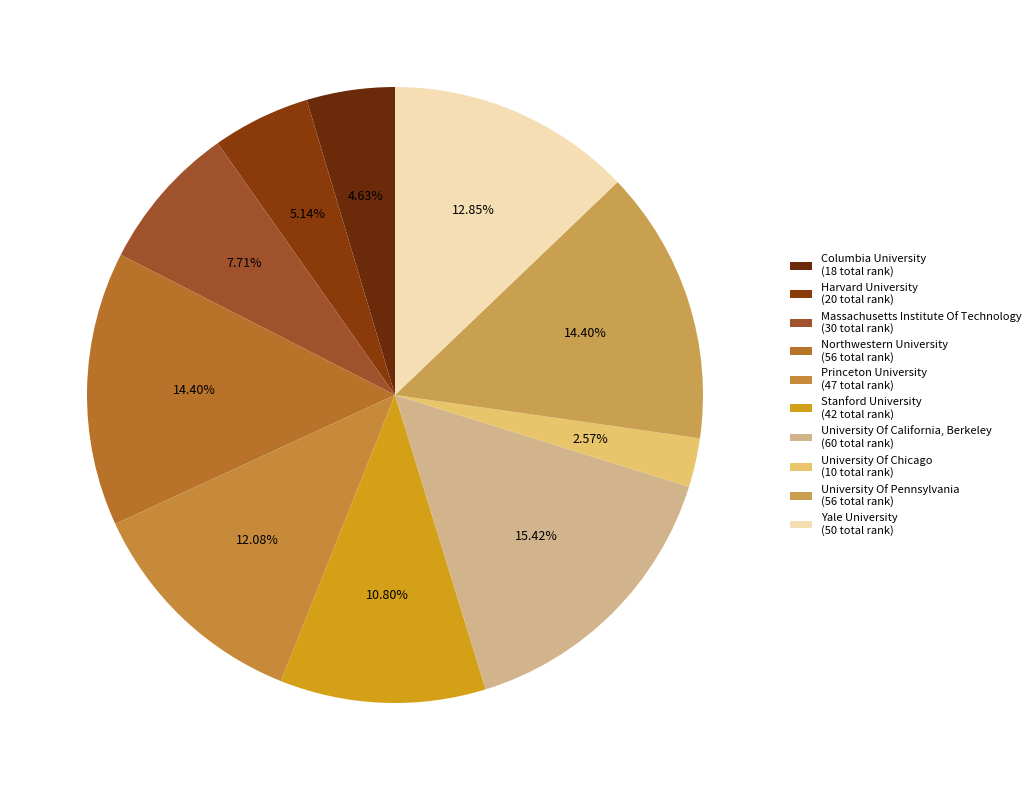

To the nearest percent, what is the difference between the University Of California, Berkeley and Columbia University slice percentages?

11%